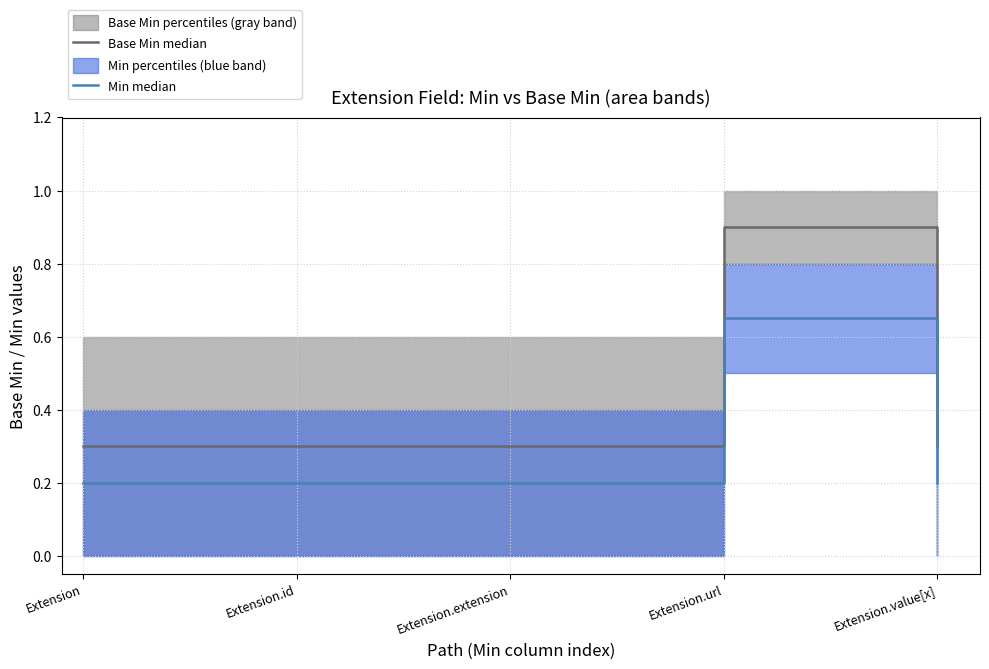

Read the Min median value at Extension.url.

0.7